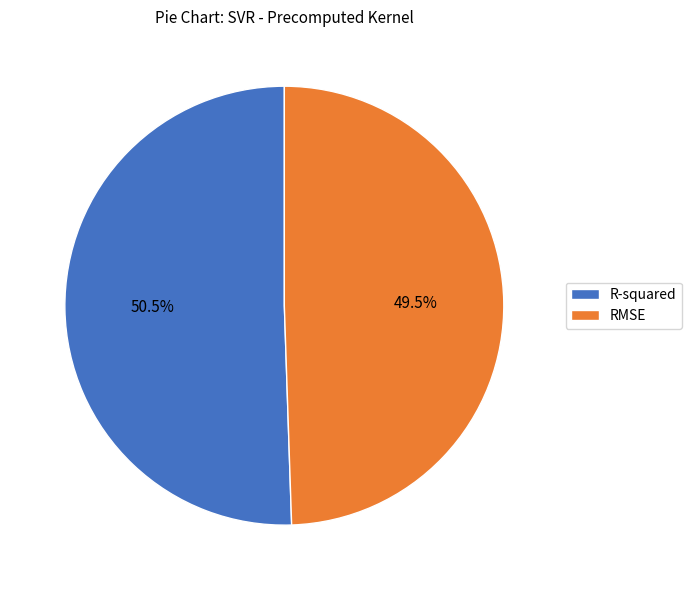

What percentage is NOT represented by R-squared?

49.5%